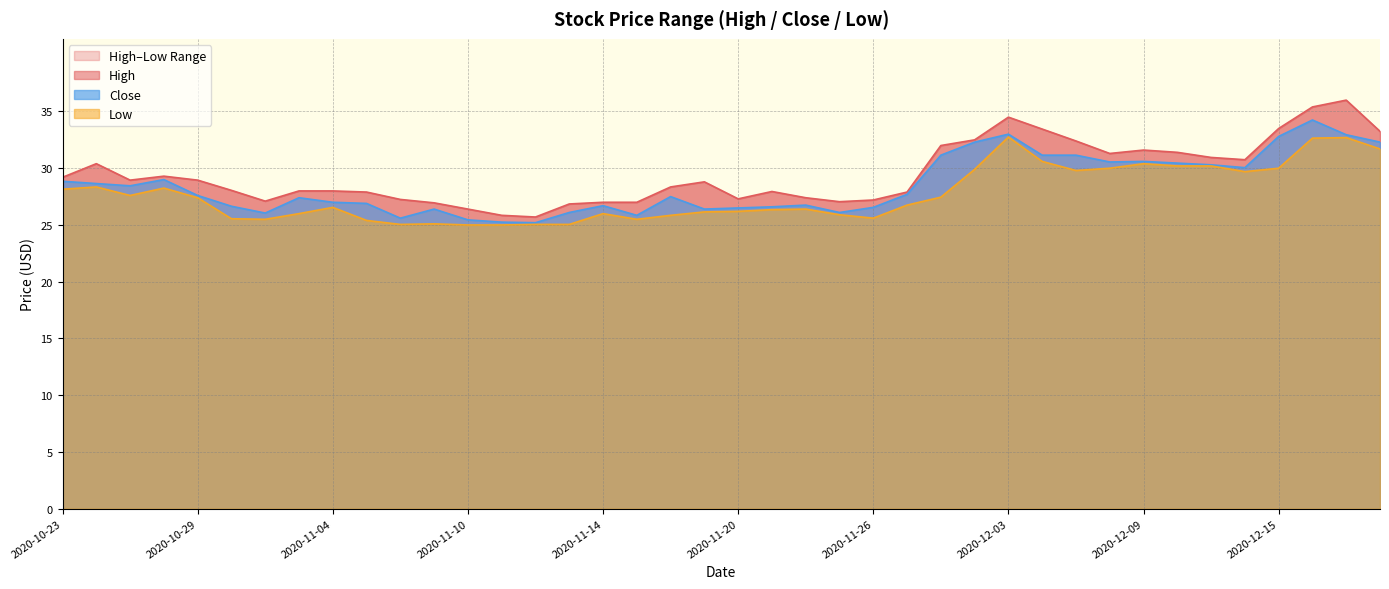

How many lines are shown in the chart?

3